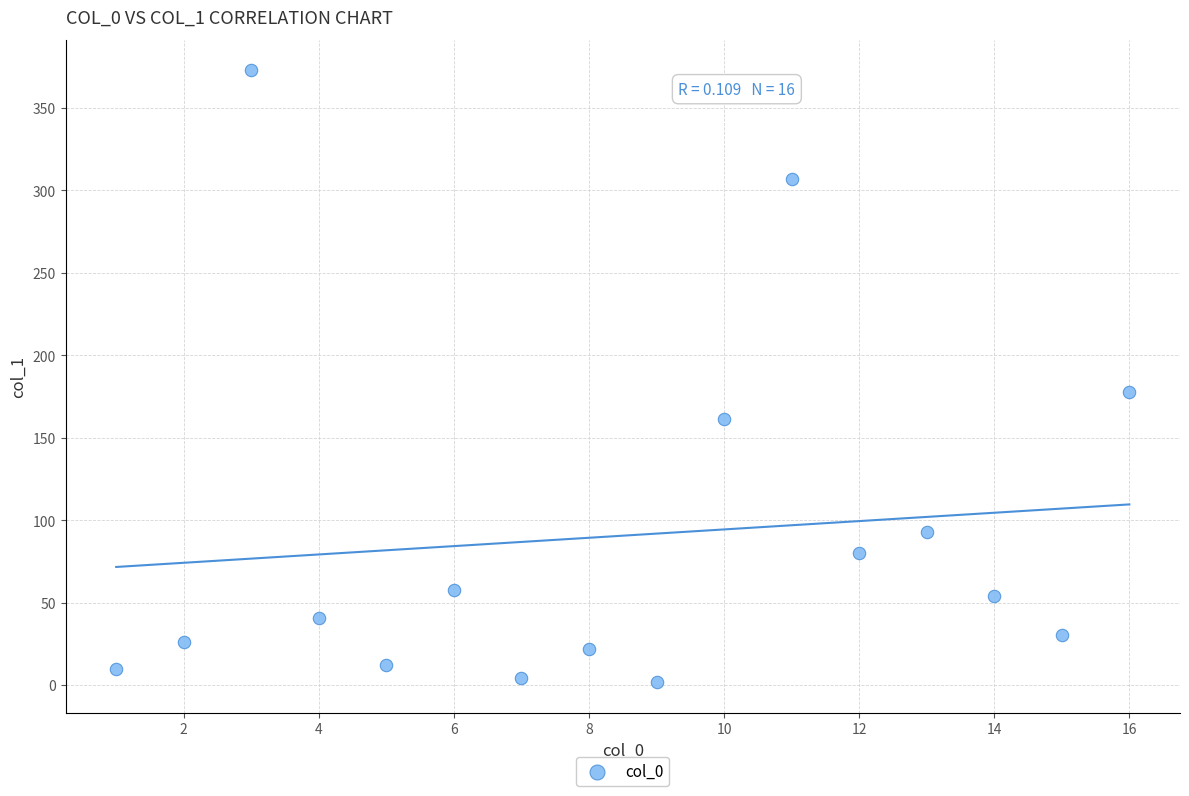

What Y value in the scatter plot is closest to 187?

177.9